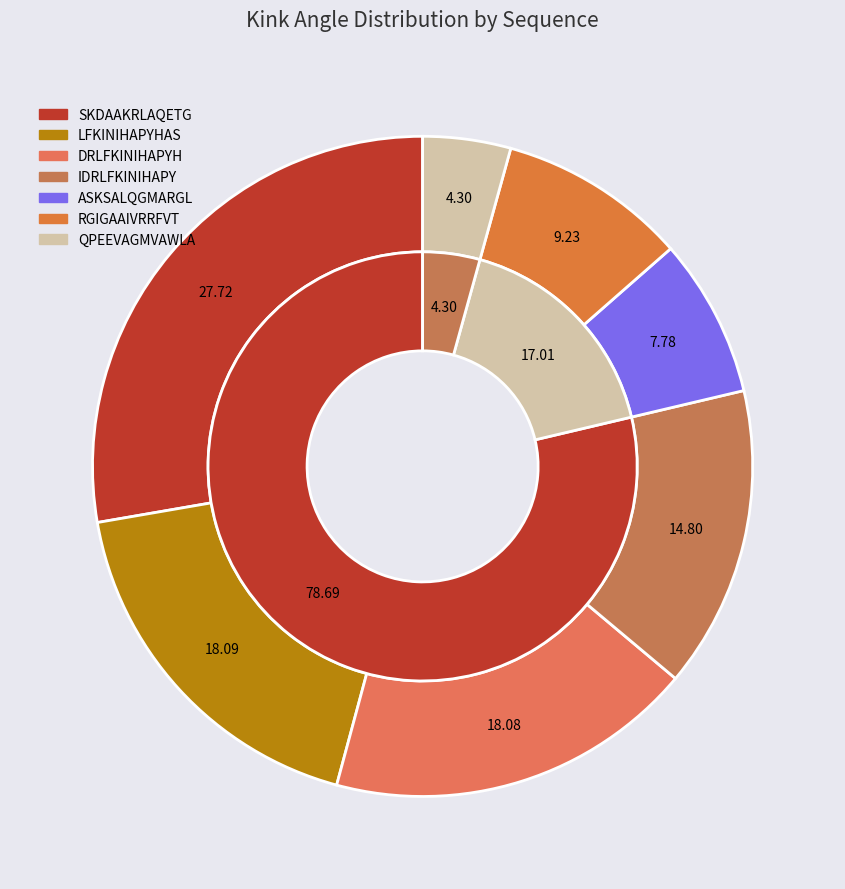

To the nearest percent, what portion does LFKINIHAPYHAS represent?

18%